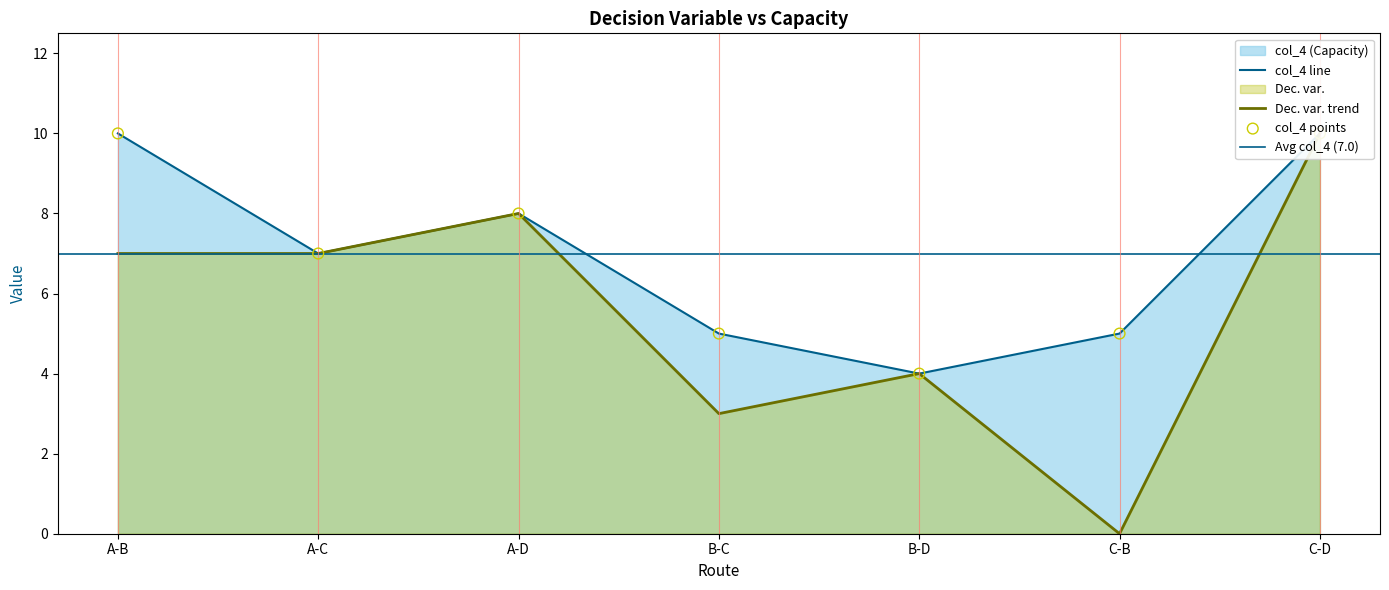

What is the change in value from B-C to C-D?

+5